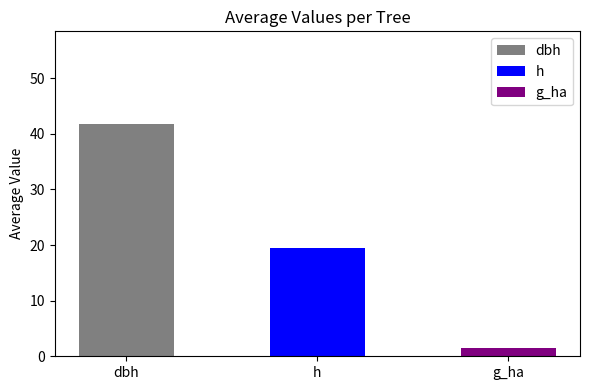

Are the bars horizontal?

No